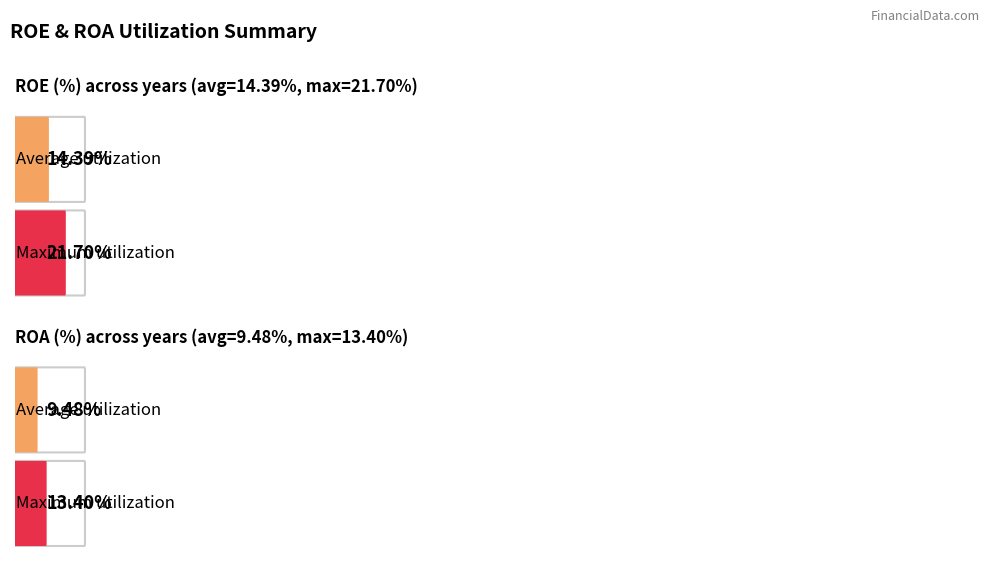

What is the average value of the ROE series?

14.4